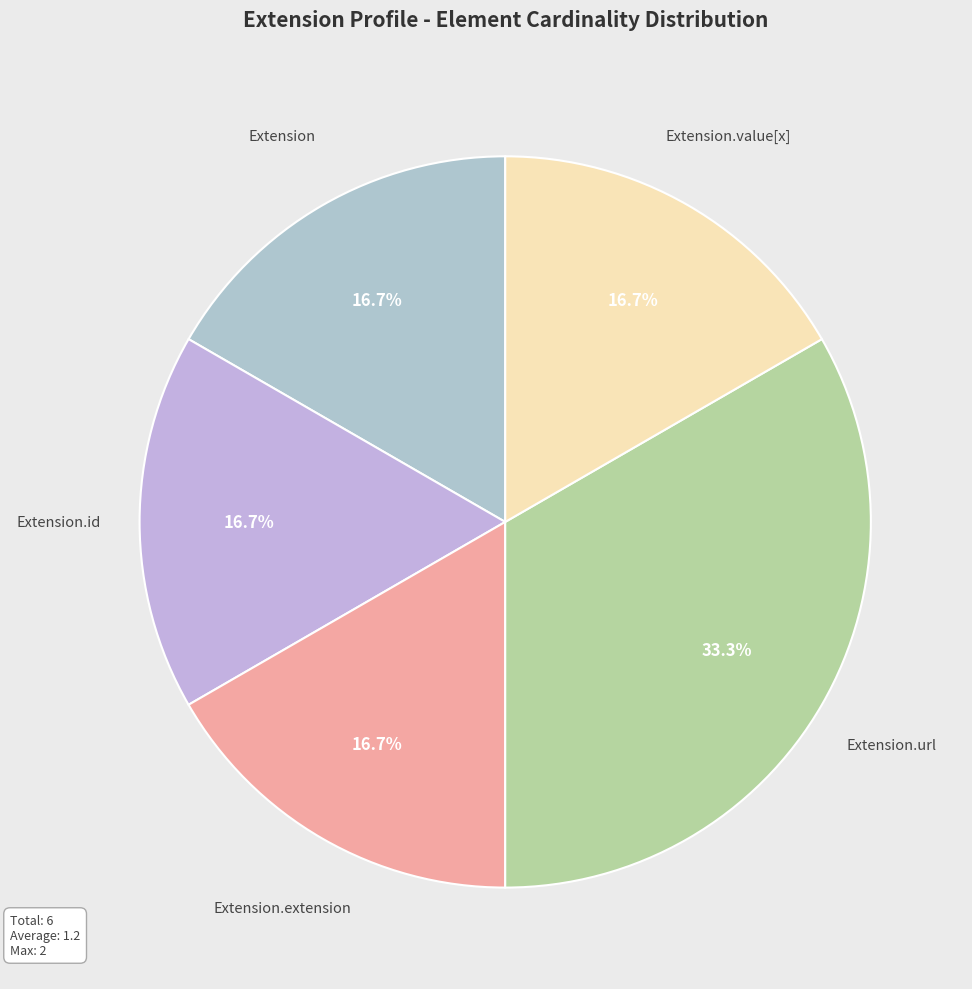

How many slices are in this pie chart?

5